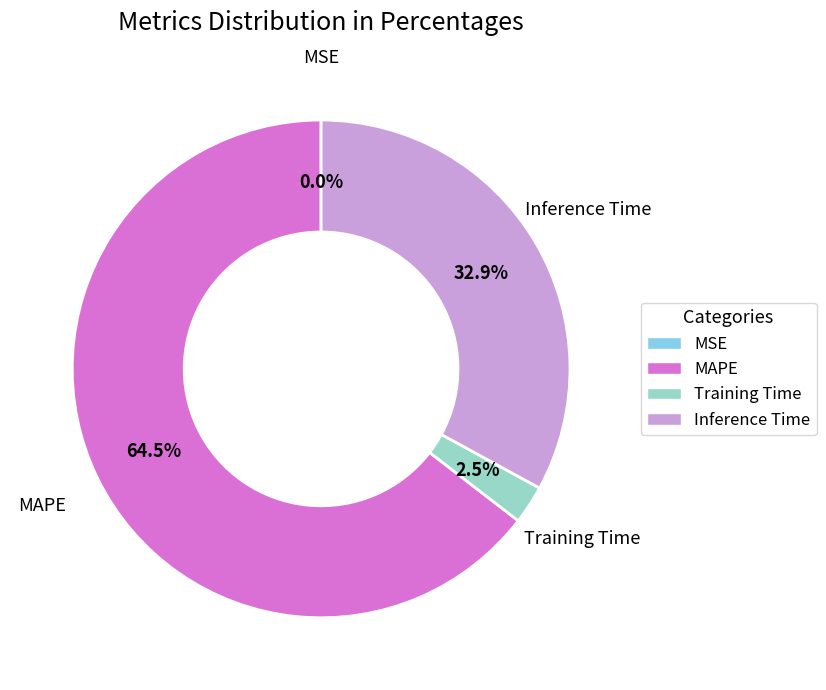

Is there a majority slice in this chart?

Yes